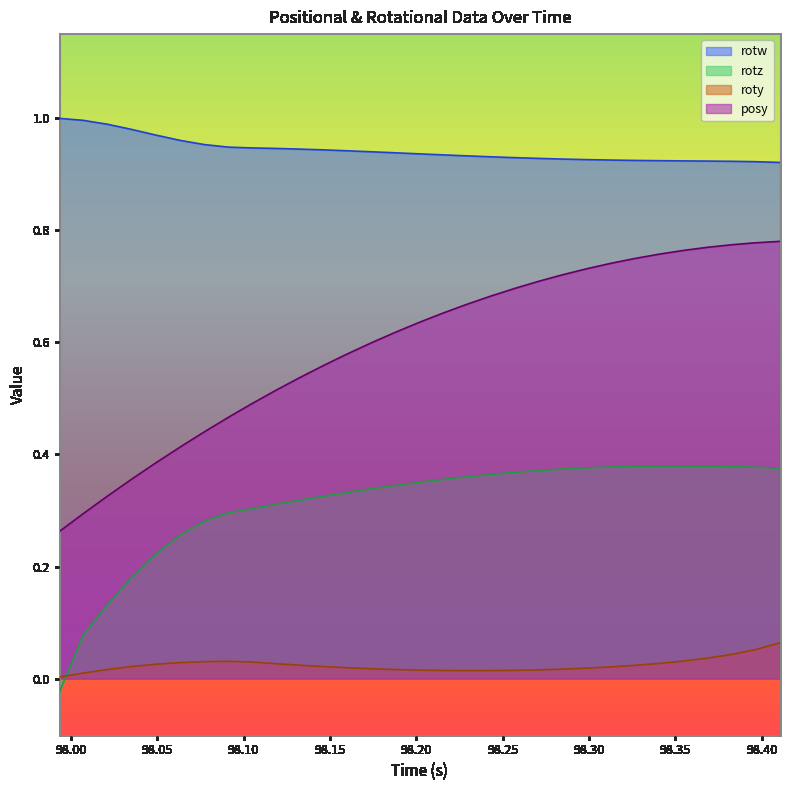

True or false: rotz has more than 0 points higher than both neighbors.

True